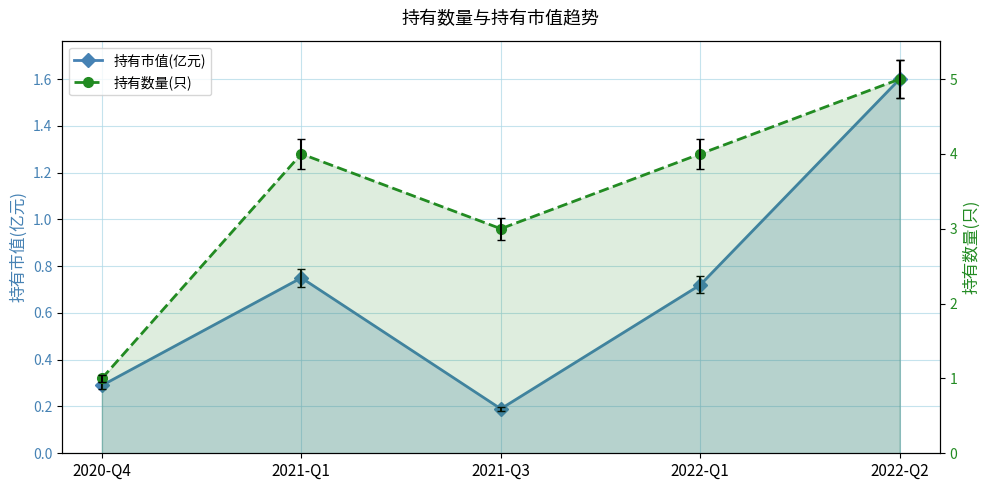

The 持有市值(亿元) series shows 0.2 at 2021-Q3. True or false?

True